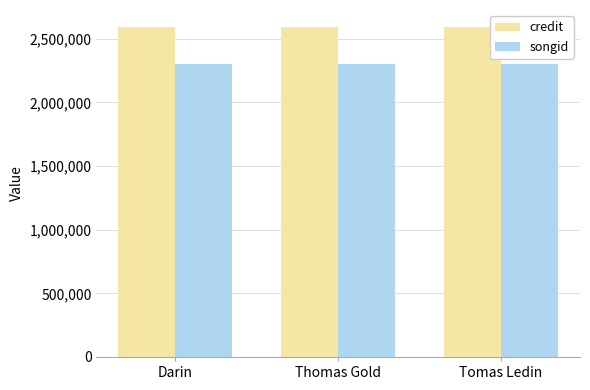

The songid series shows 3721039 at Thomas Gold. True or false?

False